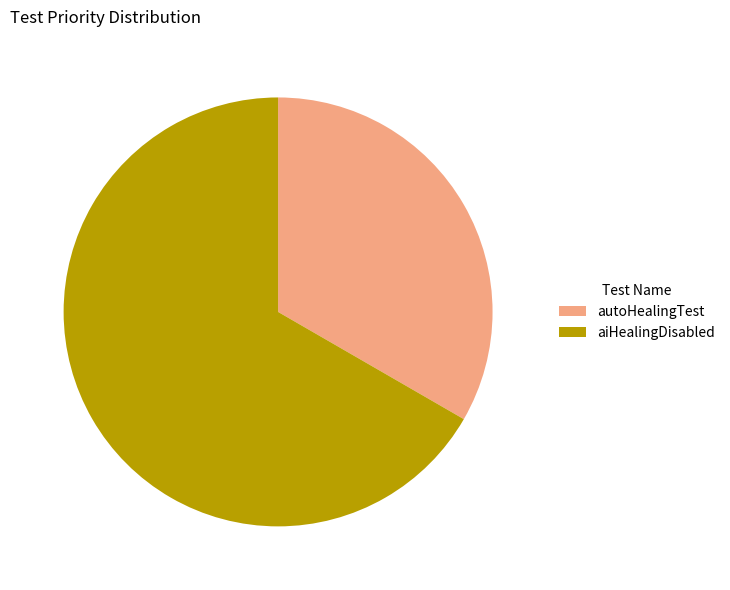

Which slice is the largest?

aiHealingDisabled